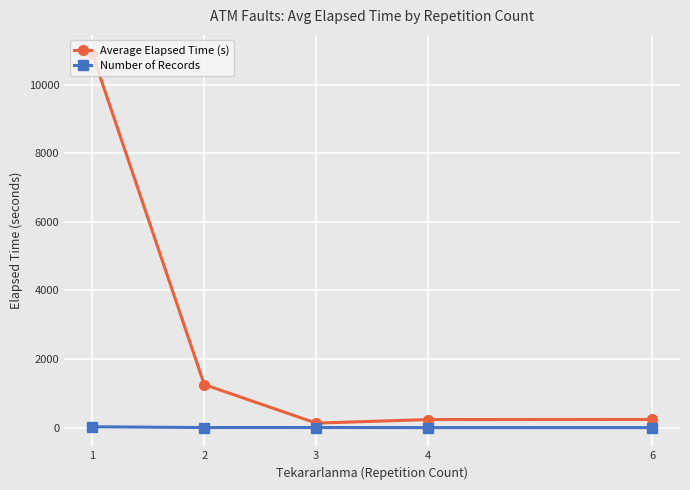

Which series has the largest total across all categories?

Average Elapsed Time (s)